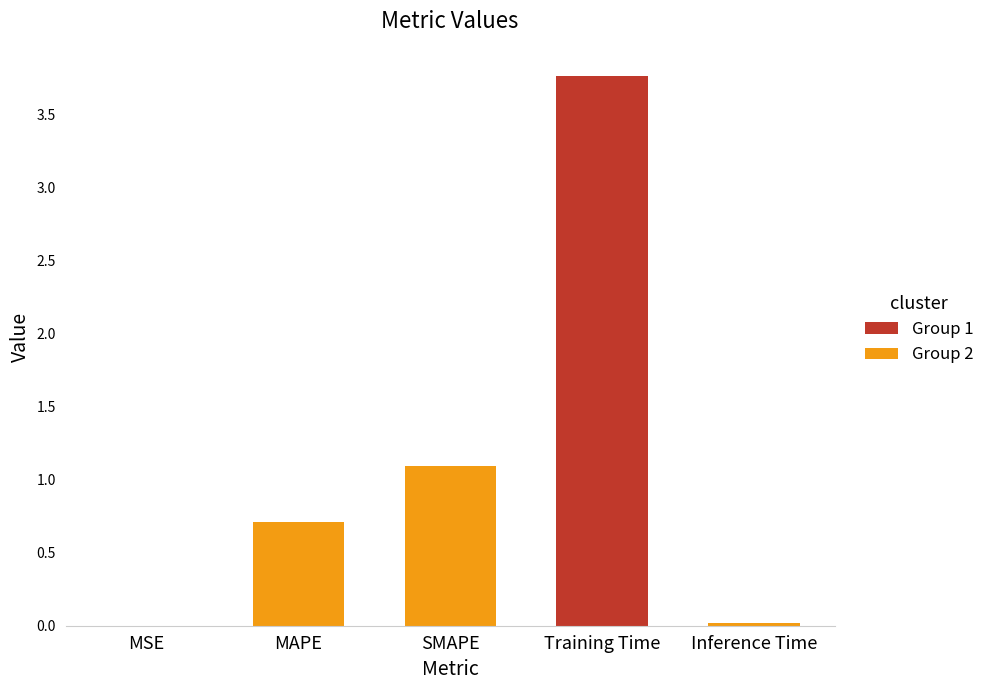

Which category has the highest value across all series?

Training Time